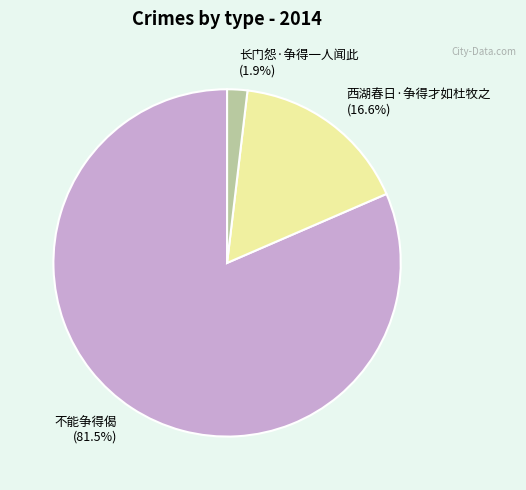

What percentage do 不能争得偈 and 西湖春日·争得才如杜牧之 together represent?

98.1%